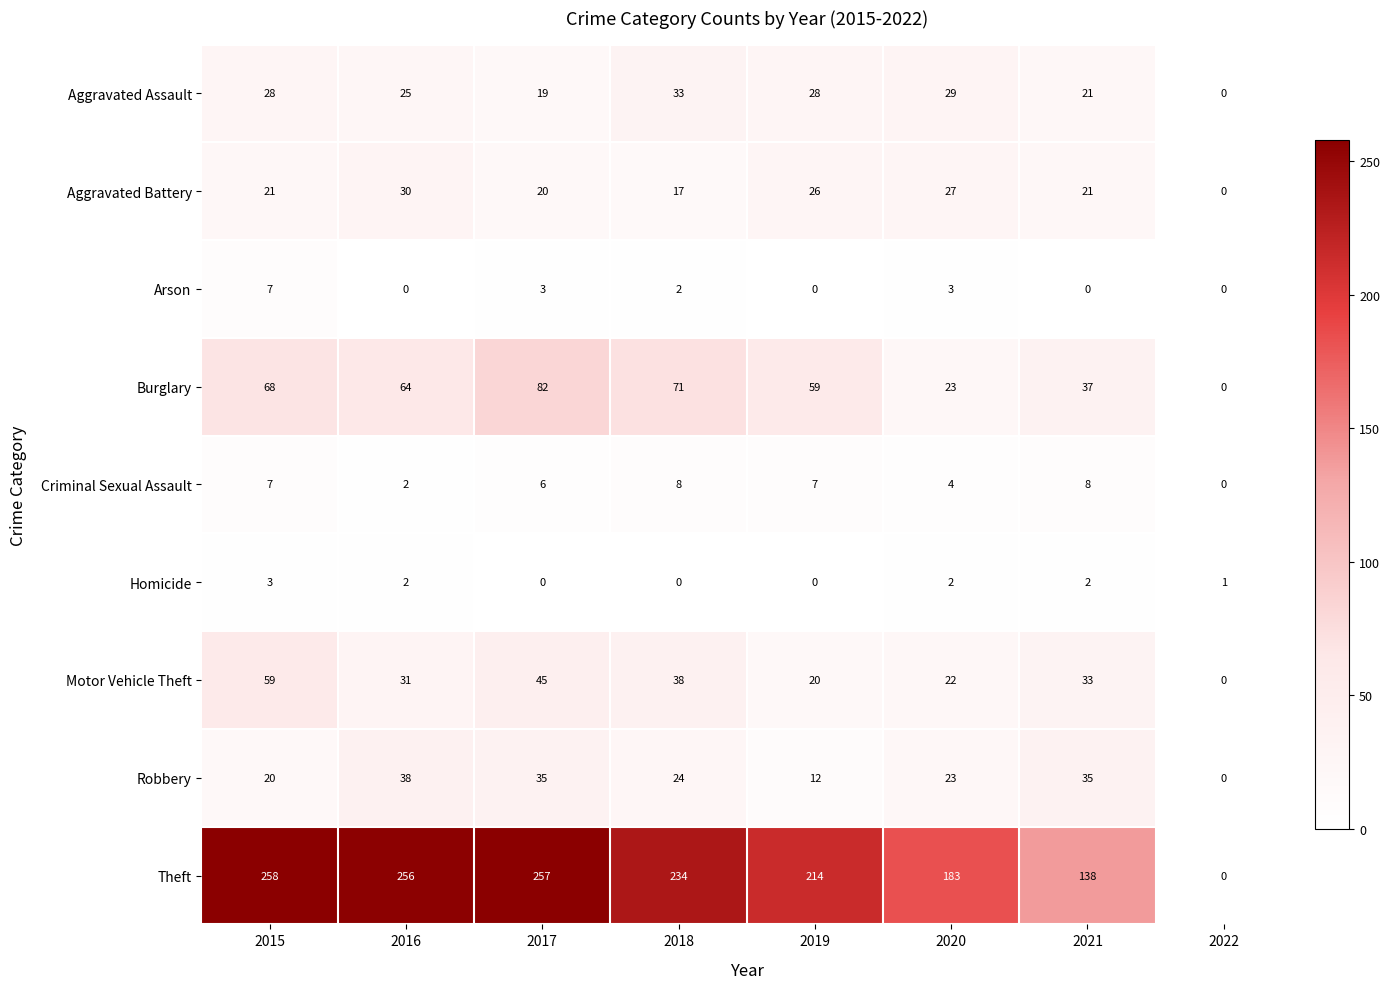

How many data points does each series have?

8